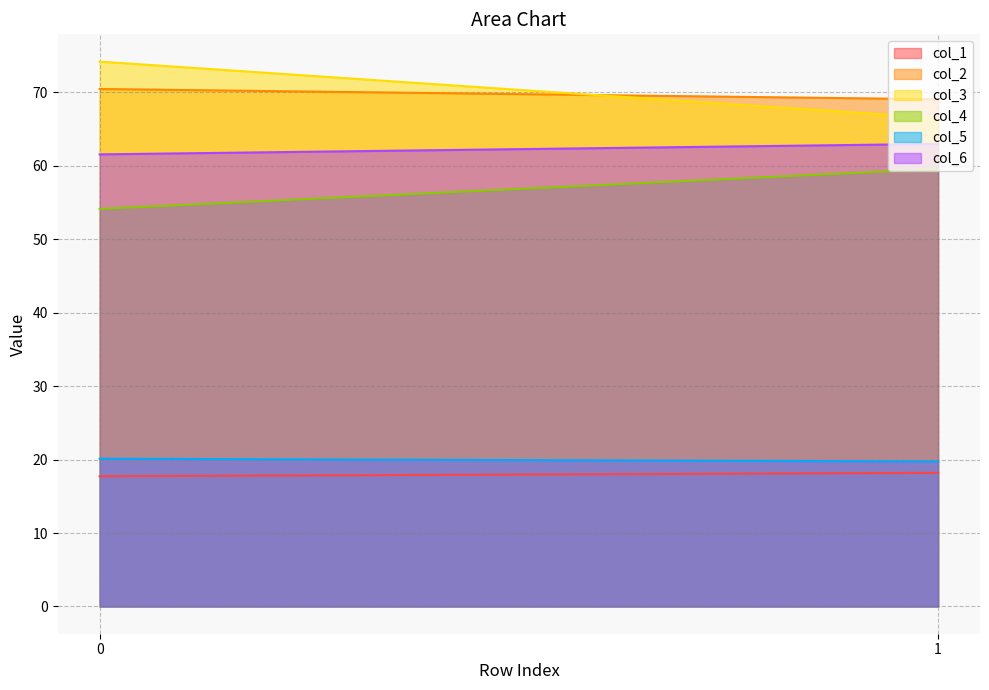

How many data points in col_2 are less than 70?

1